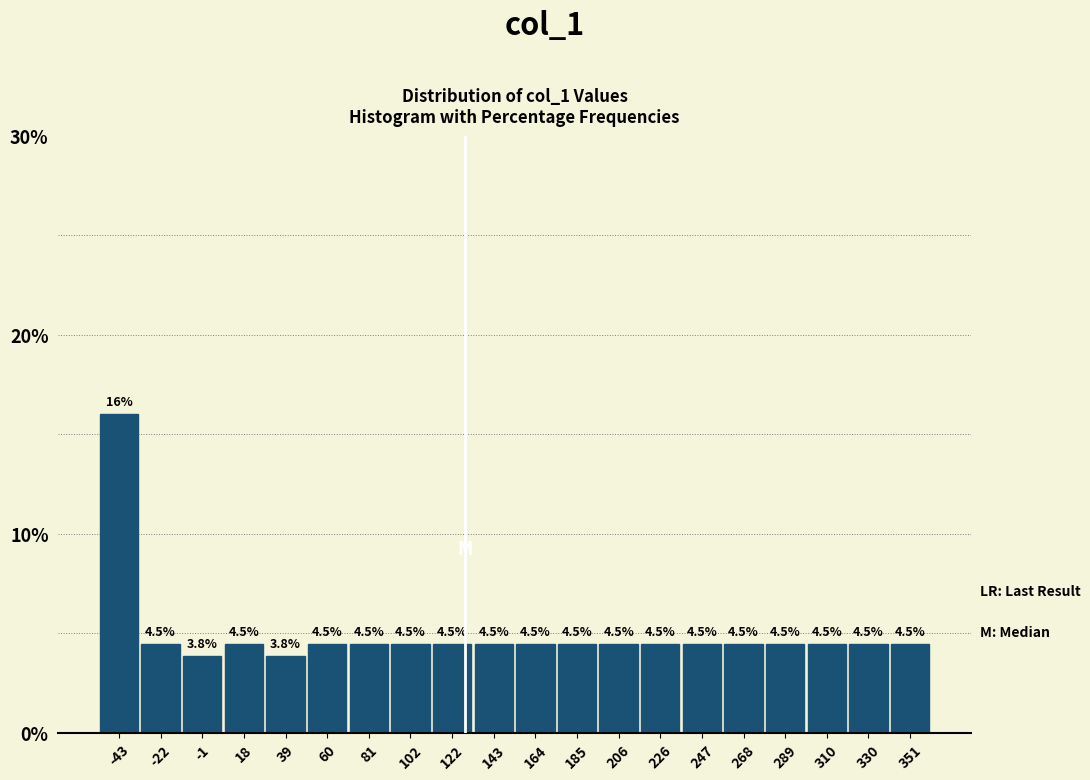

Reading left to right, list every bar in this chart as the range it spans on the x-axis followed by its height. The bar edges are not printed on the chart, so give them approximately, as read against the axis.

-55 to -35: 16.0
-35 to -10: 4.5
-10 to 10: 3.8
10 to 30: 4.5
30 to 50: 3.8
50 to 70: 4.5
70 to 90: 4.5
90 to 110: 4.5
110 to 135: 4.5
135 to 155: 4.5
155 to 175: 4.5
175 to 195: 4.5
195 to 215: 4.5
215 to 235: 4.5
235 to 260: 4.5
260 to 280: 4.5
280 to 300: 4.5
300 to 320: 4.5
320 to 340: 4.5
340 to 360: 4.5